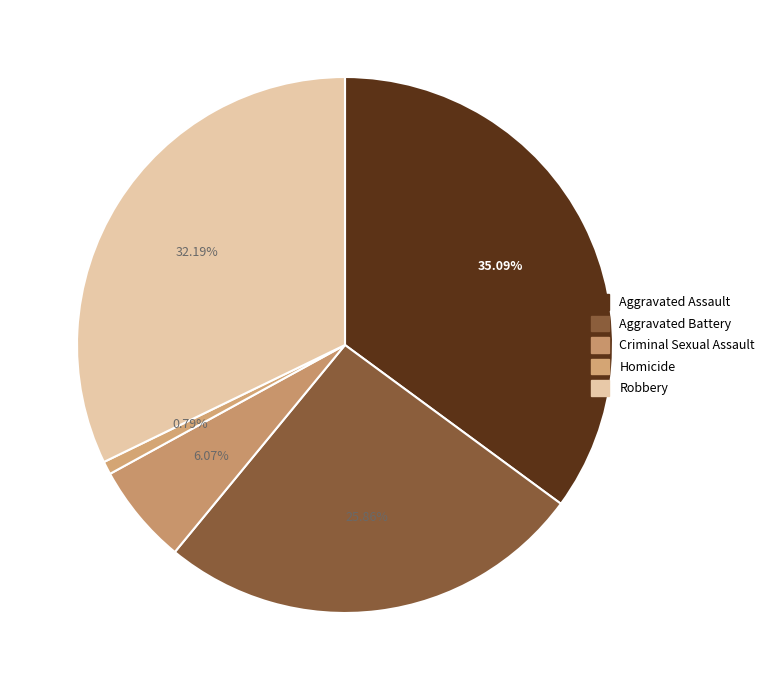

To the nearest percent, what is the combined percentage of Aggravated Assault and Robbery?

67%